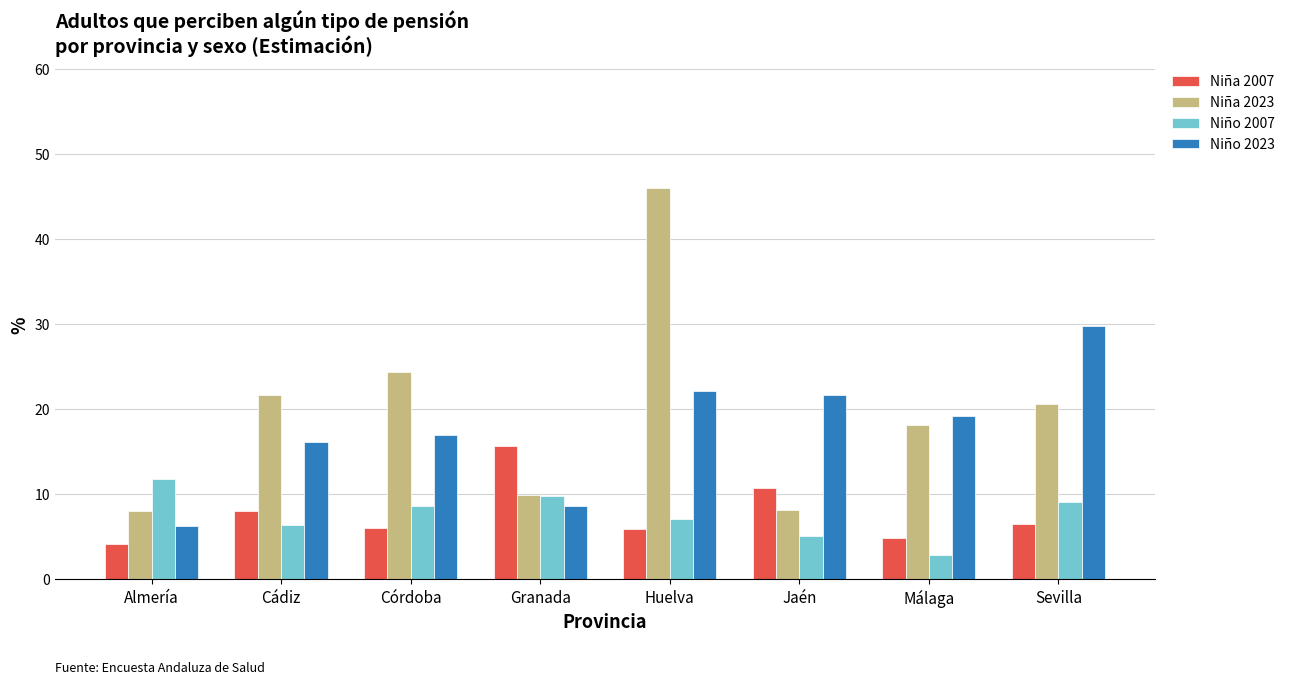

What is the difference between the maximum and minimum values in the Niña 2023 series?

38.0